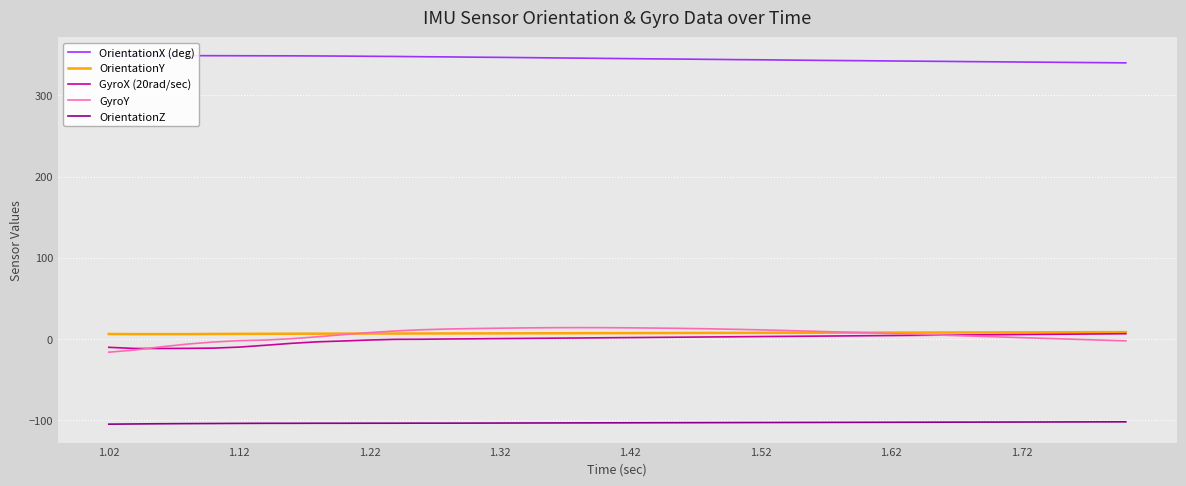

What is the minimum value for OrientationZ?

-105.1